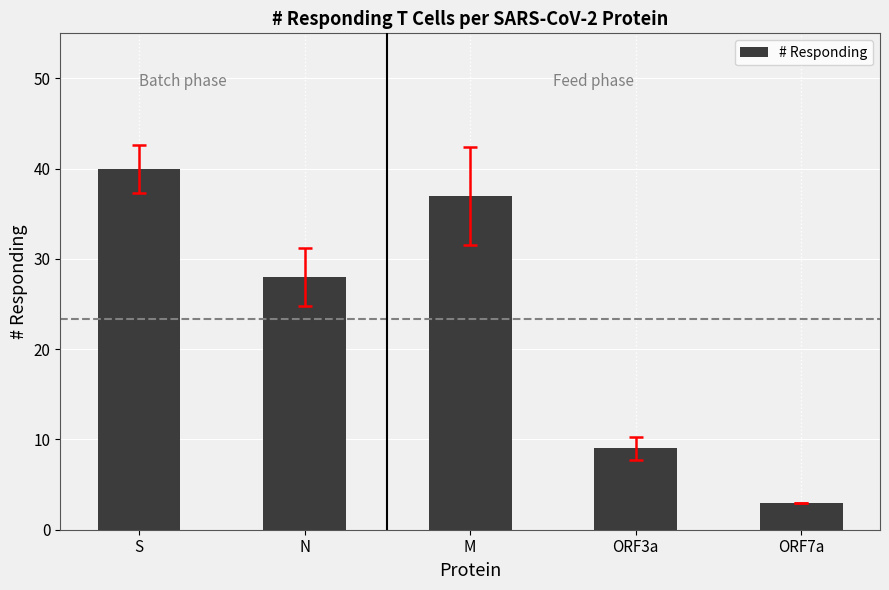

What is the label of the 5th bar from the right?

S